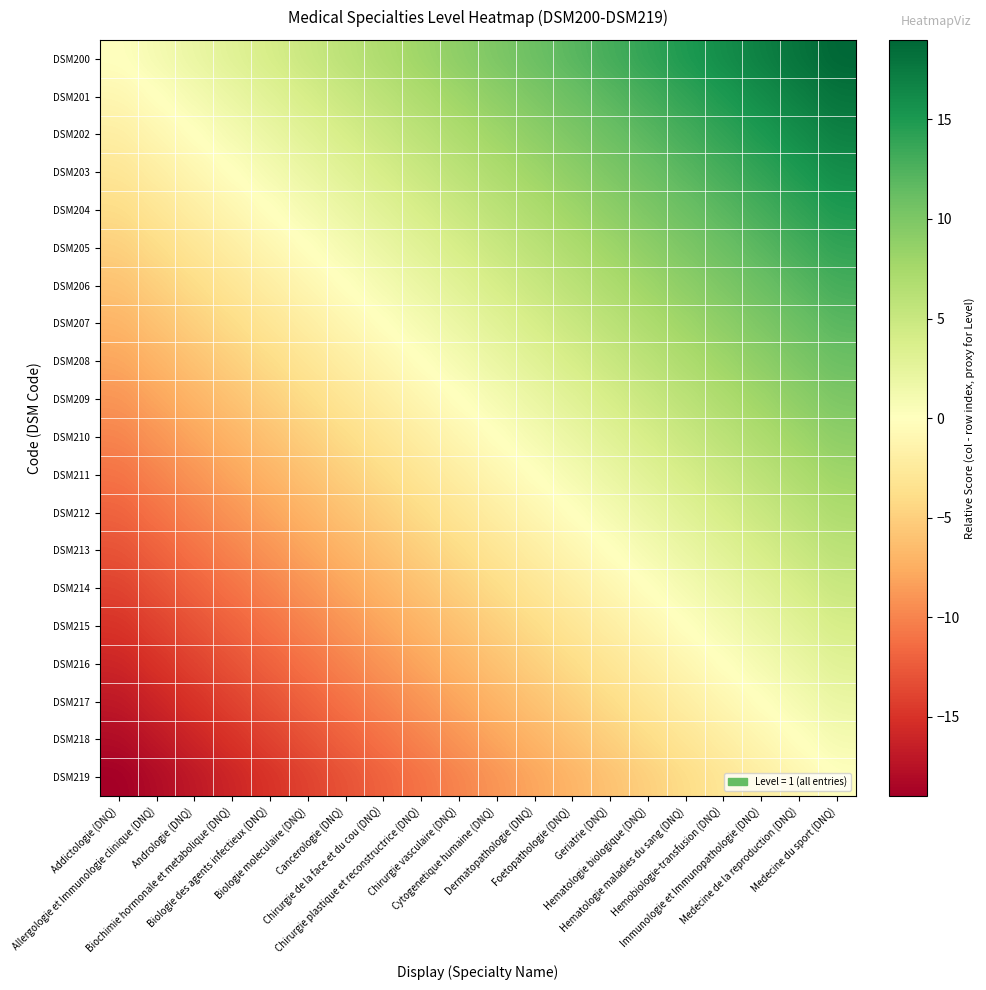

What is the total value across all series at Immunologie et Immunopathologie (DNQ)?

150